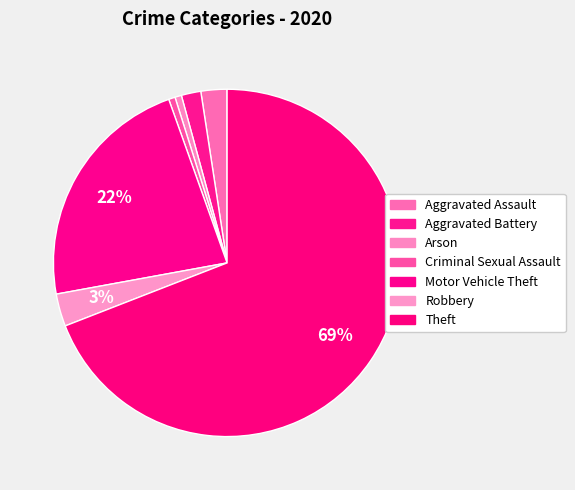

Combined, do Arson and Motor Vehicle Theft account for over 50%?

No